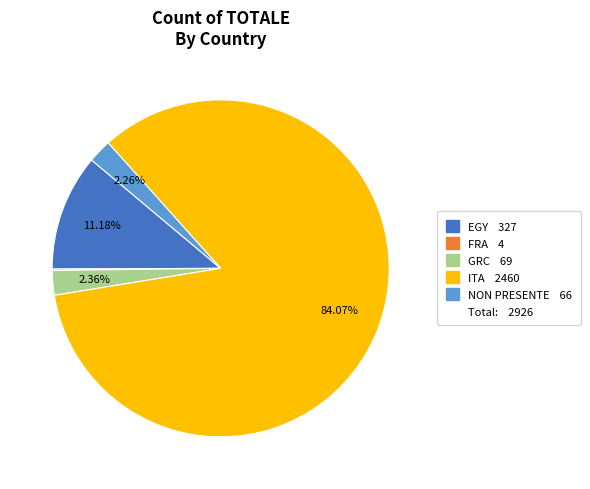

Is there any slice that represents more than half of the pie?

Yes